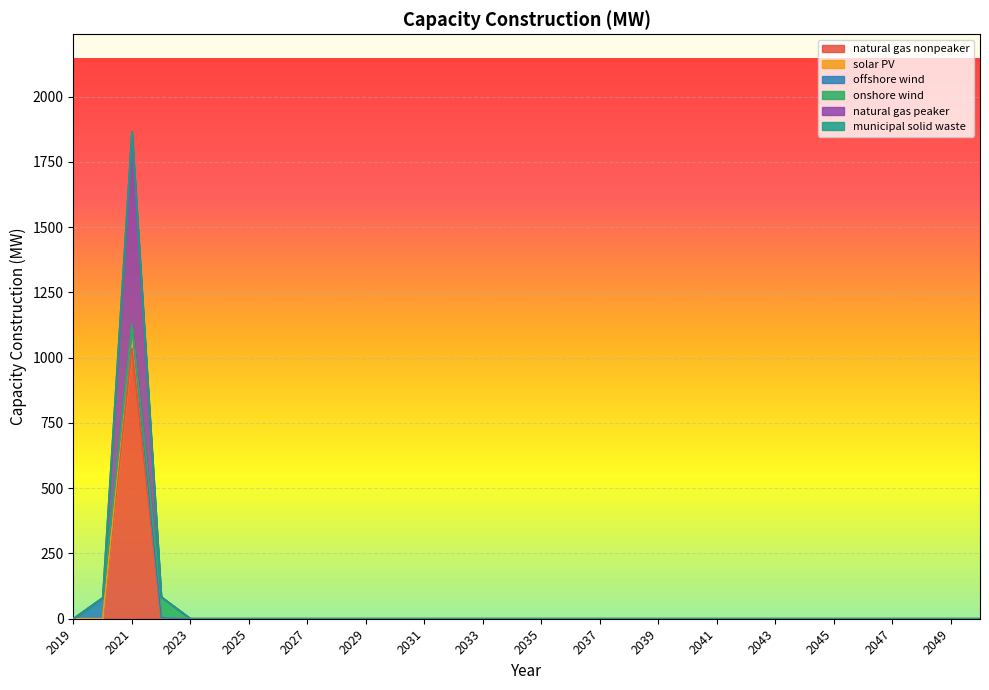

What is the sum of all municipal solid waste values?

2027.9